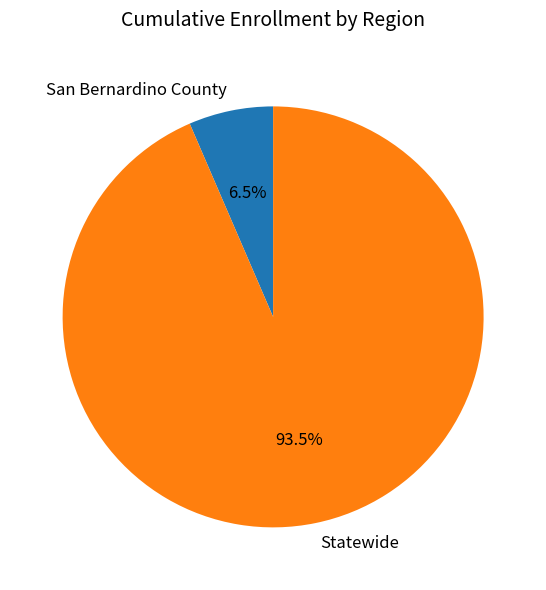

Which slice is the largest?

Statewide